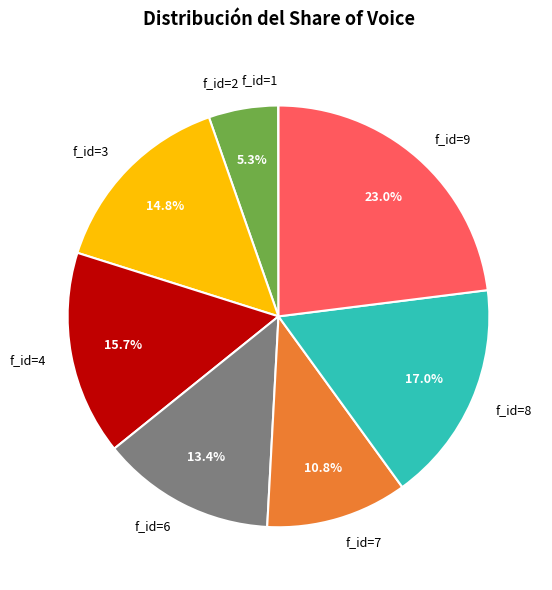

What is the largest slice in the pie chart?

f_id=9